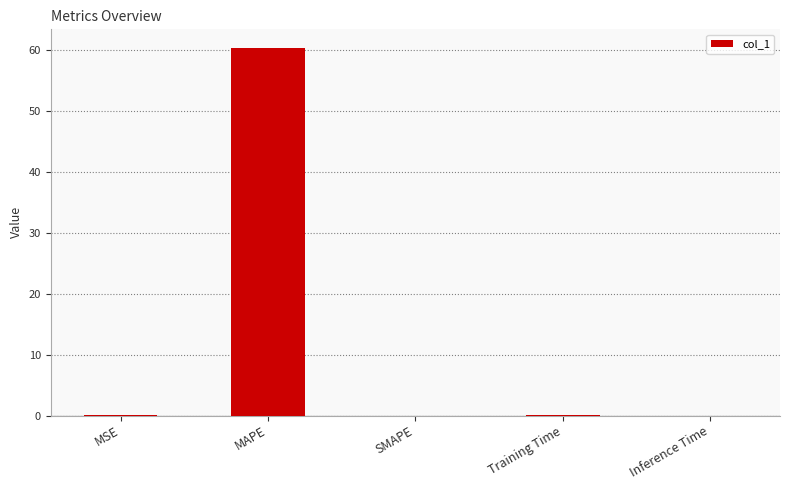

At which category does the chart reach its peak across all series?

MAPE